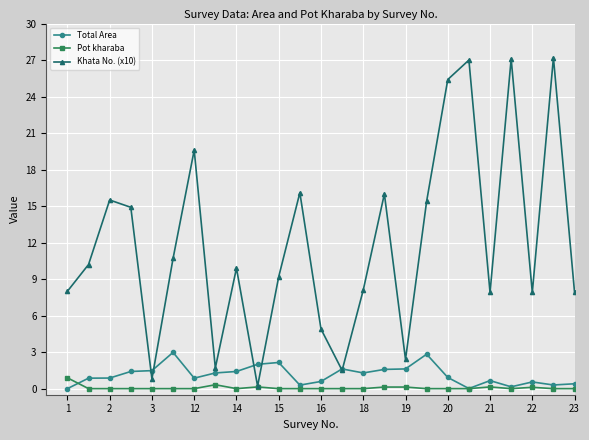

True or false: Khata No. (x10) has more than 0 interior local peaks.

True